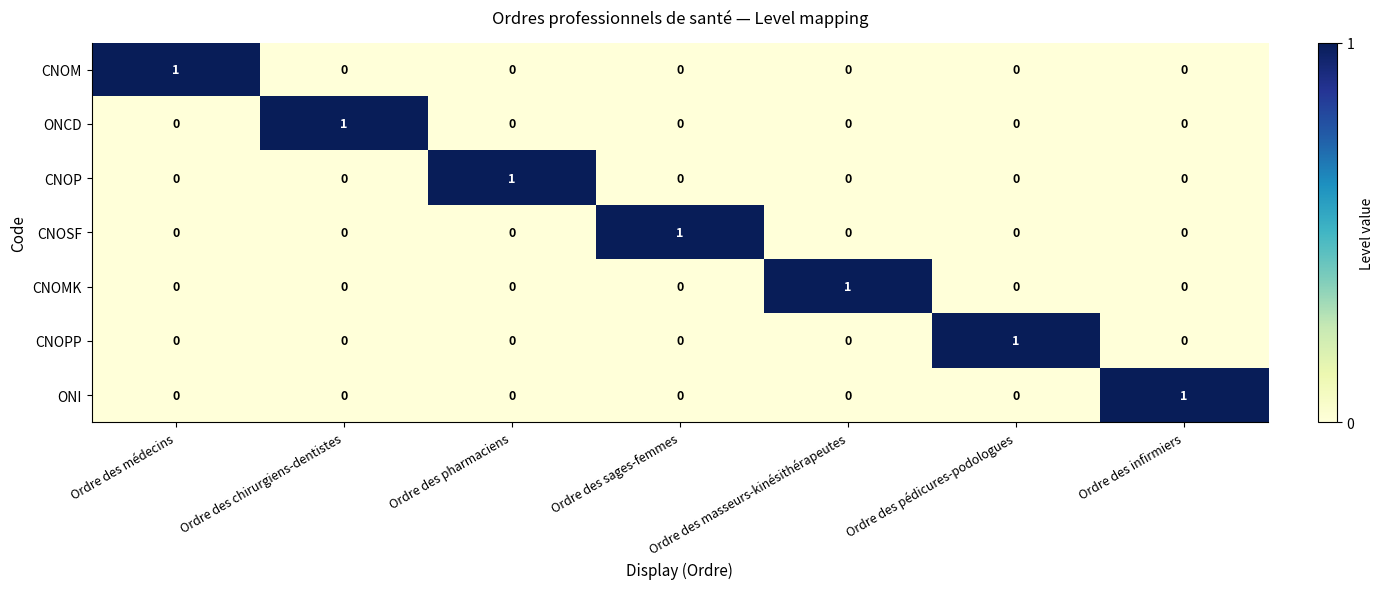

The CNOP series shows 0 at Ordre des pédicures-podologues. True or false?

True